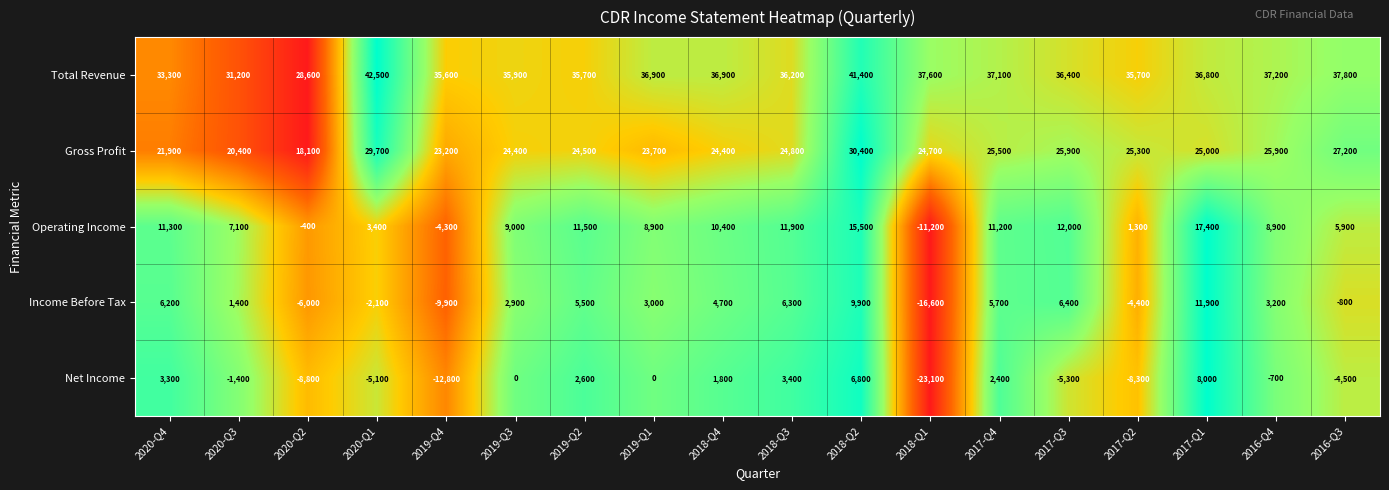

The Net Income series shows 0 at 2019-Q1. True or false?

True